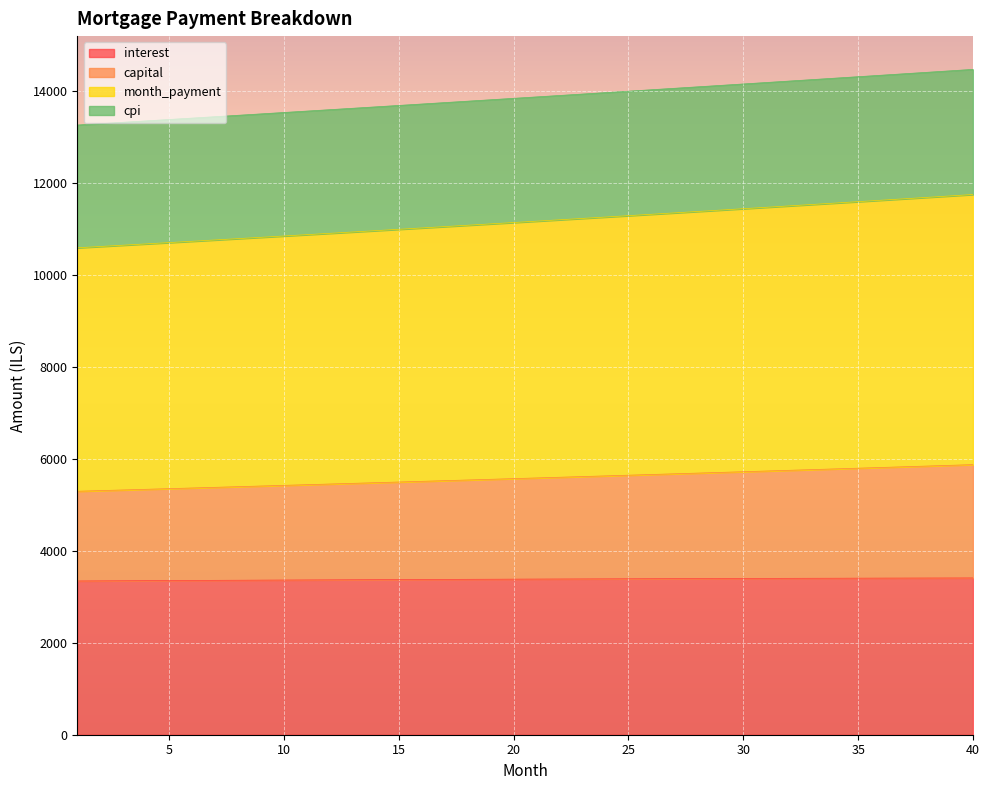

Where does the interest series first go above 3383?

21